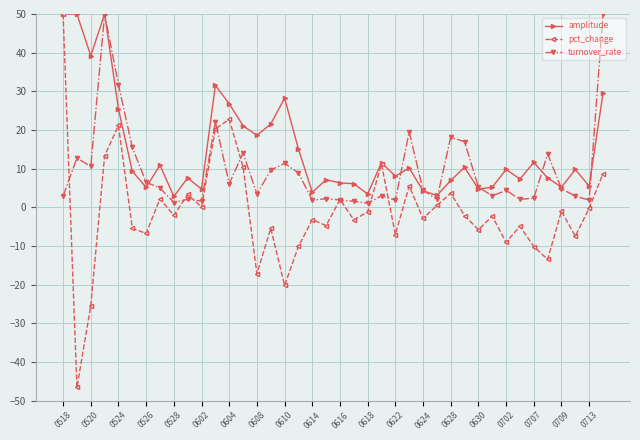

What is the value of the pct_change point at the 33rd from the left?

-9.0